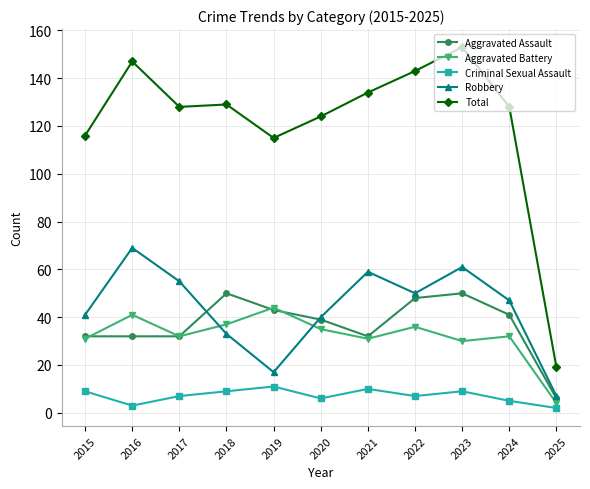

Reading left to right, extract all data points from this chart.

Aggravated Assault: 32	32	32	50	43	39	32	48	50	41	6
Aggravated Battery: 31	41	32	37	44	35	31	36	30	32	4
Criminal Sexual Assault: 9	3	7	9	11	6	10	7	9	5	2
Robbery: 41	69	55	33	17	40	59	50	61	47	7
Total: 116	147	128	129	115	124	134	143	153	128	19